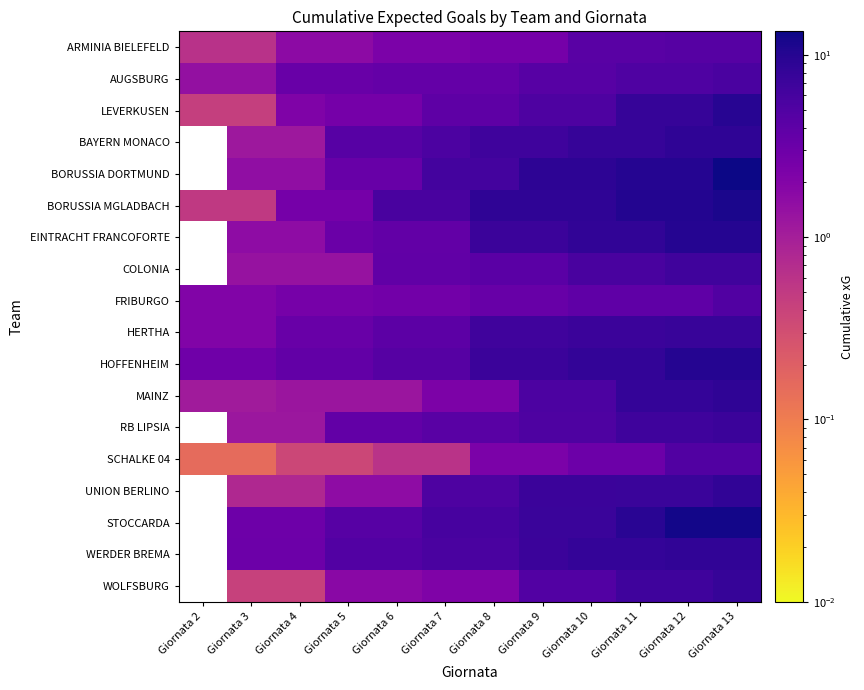

What is the difference between the maximum and minimum values in the SCHALKE 04 series?

4.8